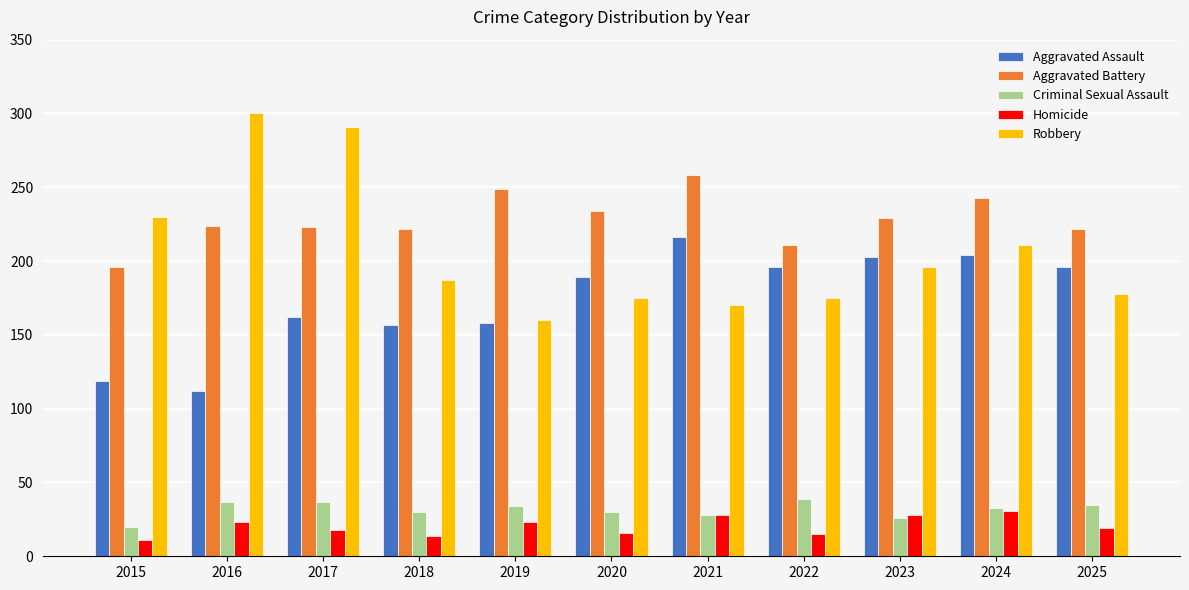

At 2018, list the series in order from largest to smallest.

Aggravated Battery, Robbery, Aggravated Assault, Criminal Sexual Assault, Homicide